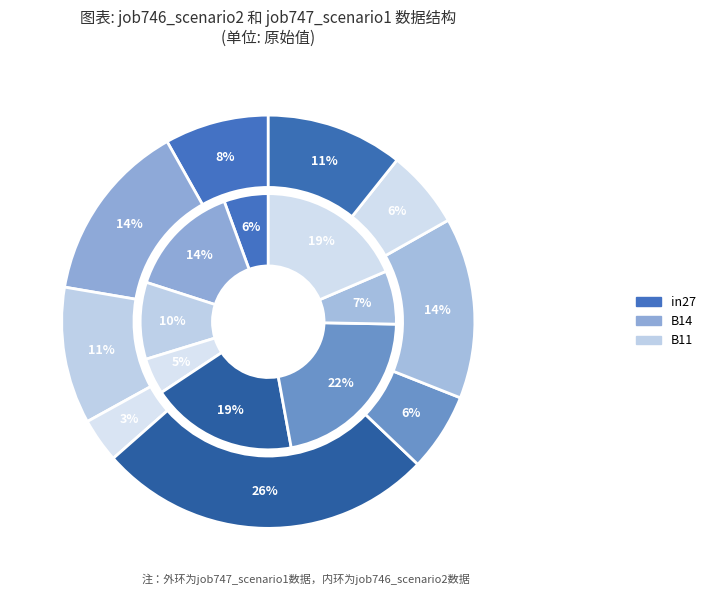

Does cn12 account for over 50% of the chart?

No